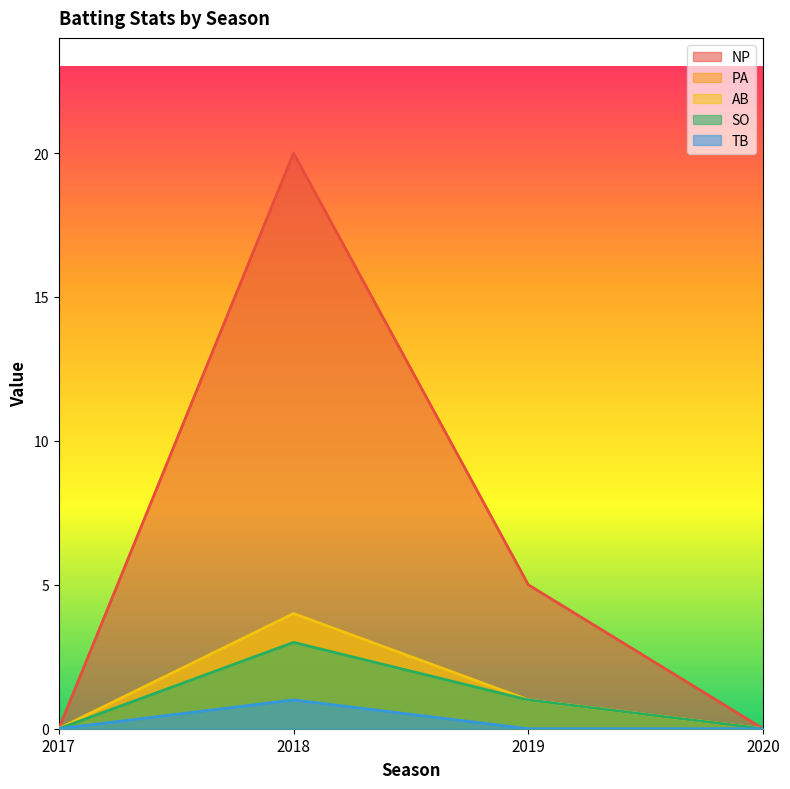

At which category does AB reach its first local peak?

2018